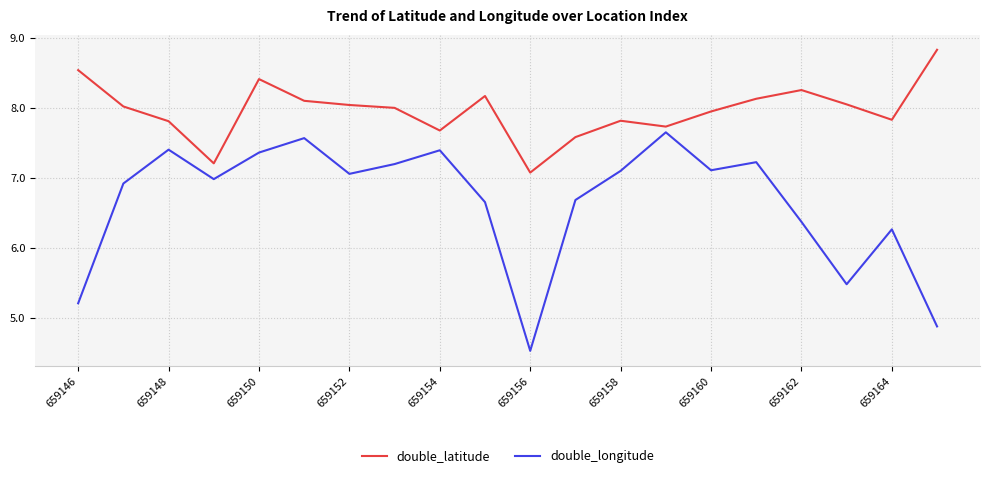

What is the difference between the maximum and minimum values in the double_longitude series?

3.1